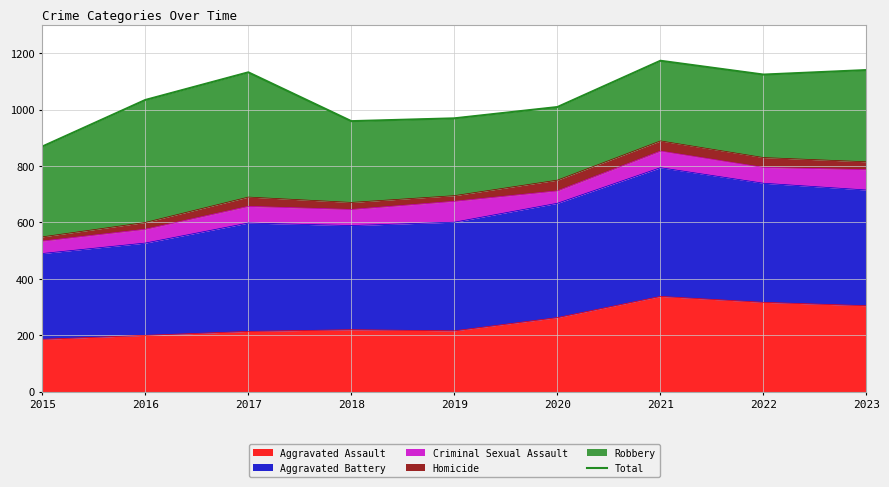

What is the average value?

1045